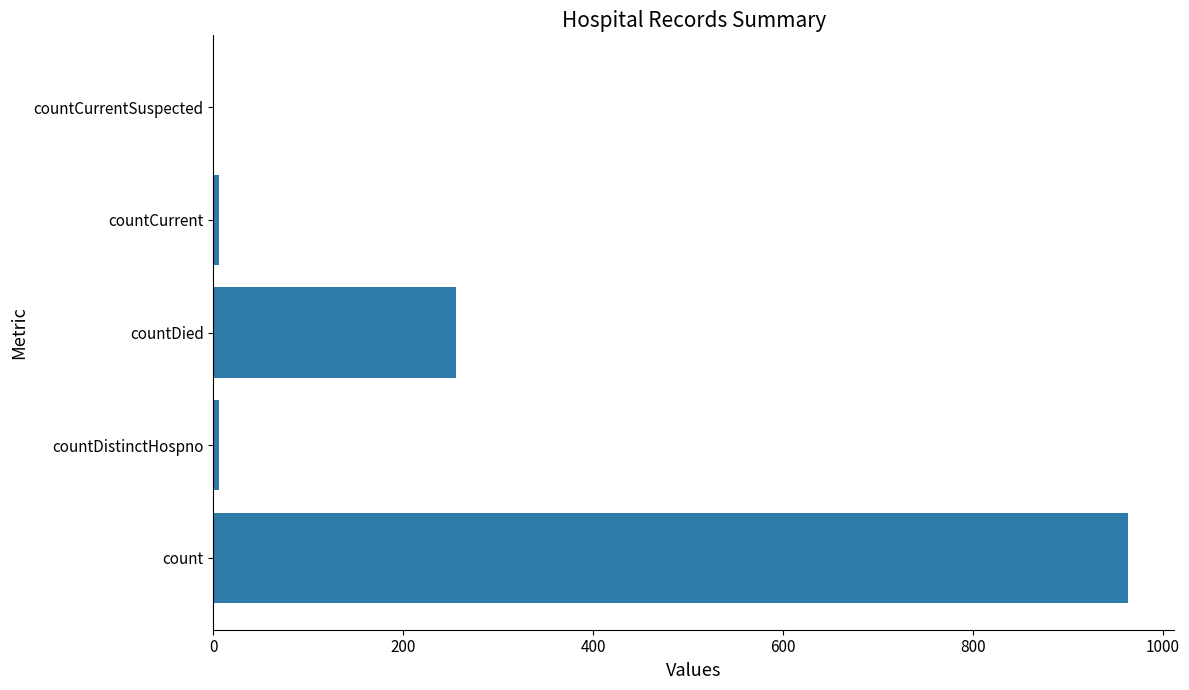

What is the greatest value displayed?

964